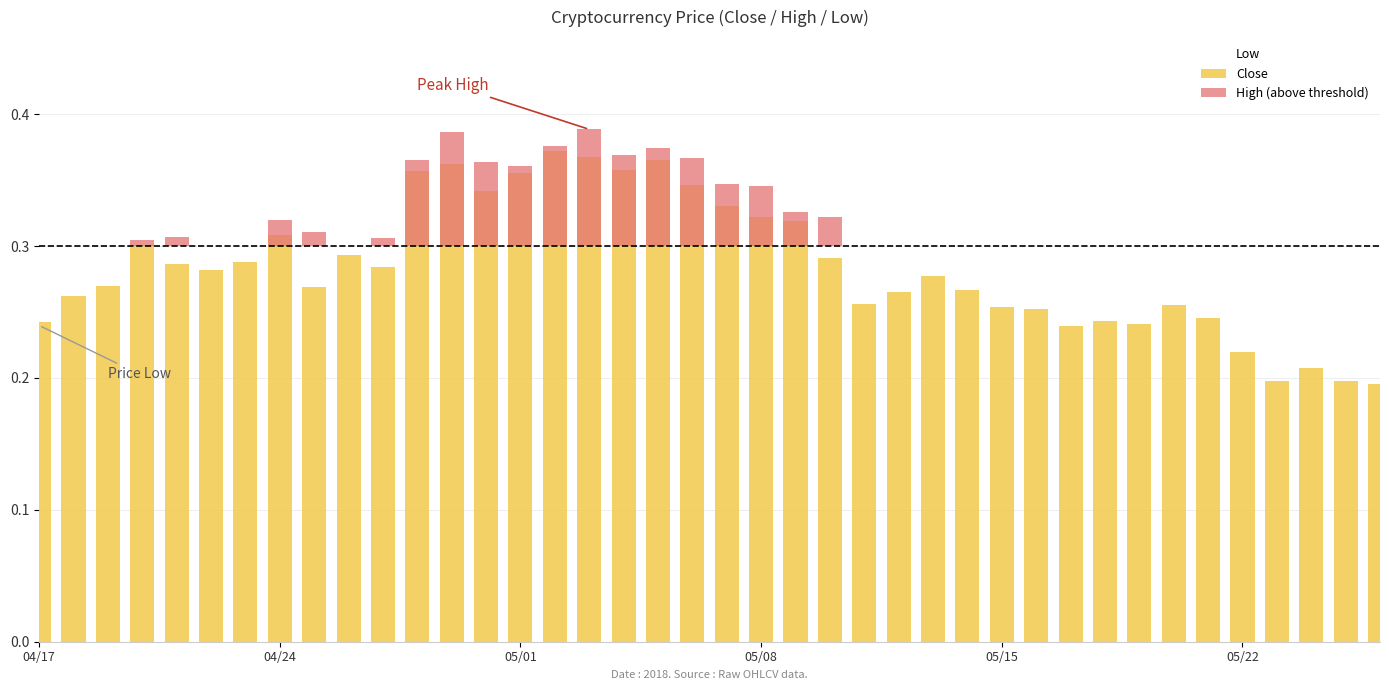

What is the difference between the highest and lowest values at 04/24?

0.3